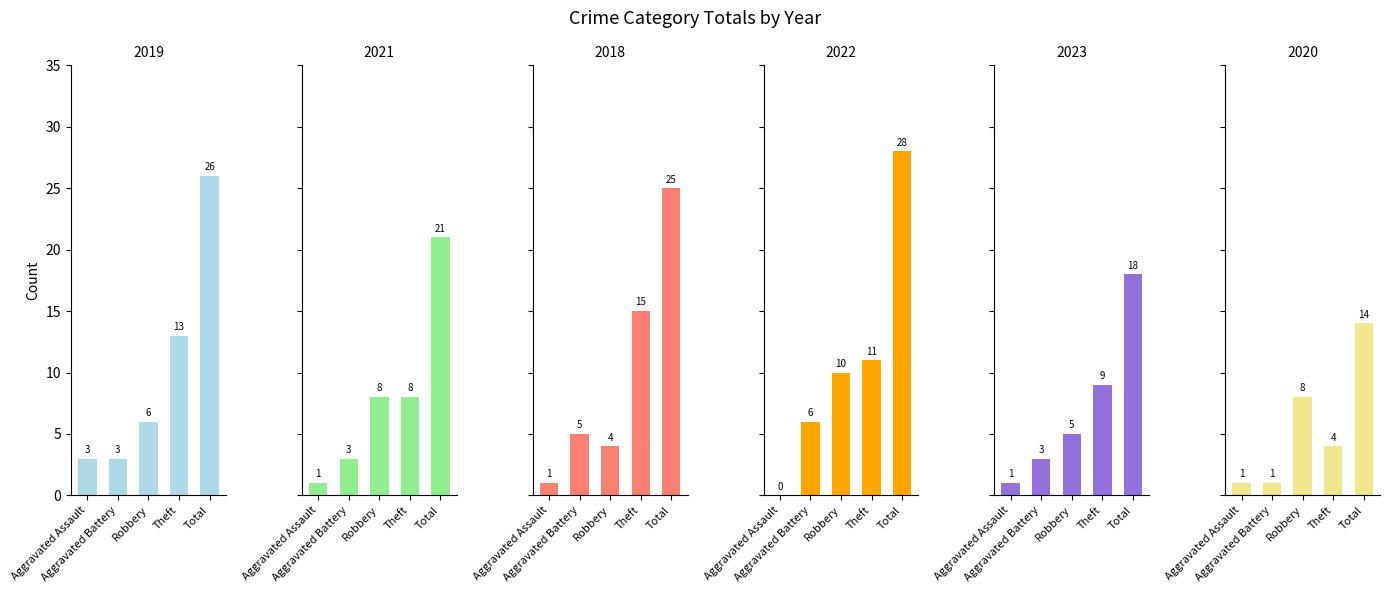

The value of 2022 at Theft is 7. True or false?

False